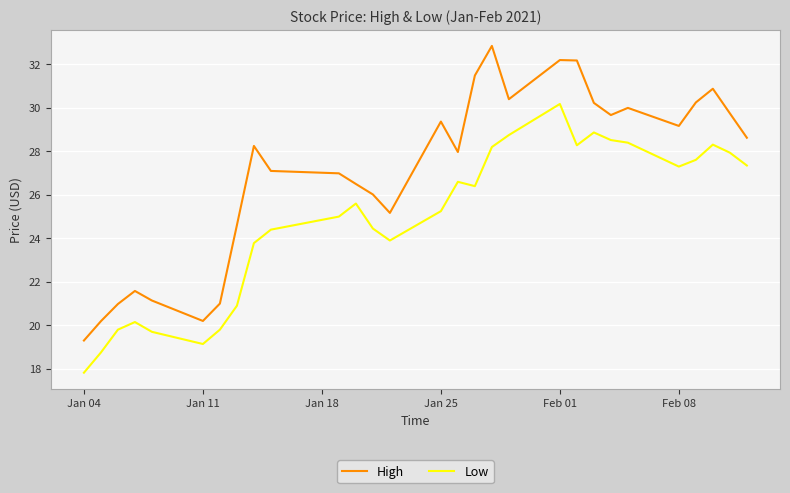

List the series in order of their peak value, lowest first.

Low, High